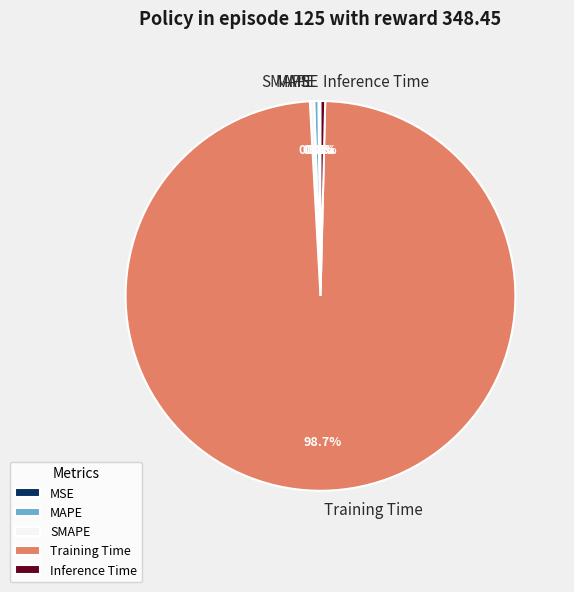

Is Training Time the majority of the pie?

Yes